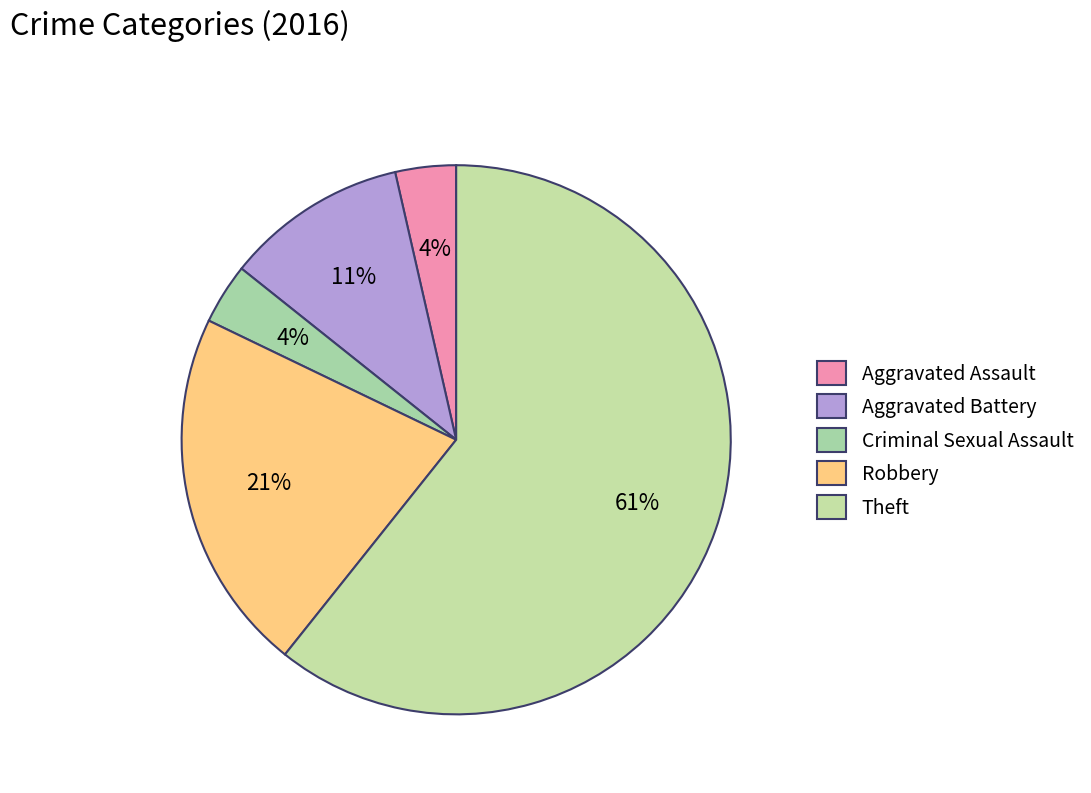

To the nearest percent, what percentage of the pie is Criminal Sexual Assault?

4%